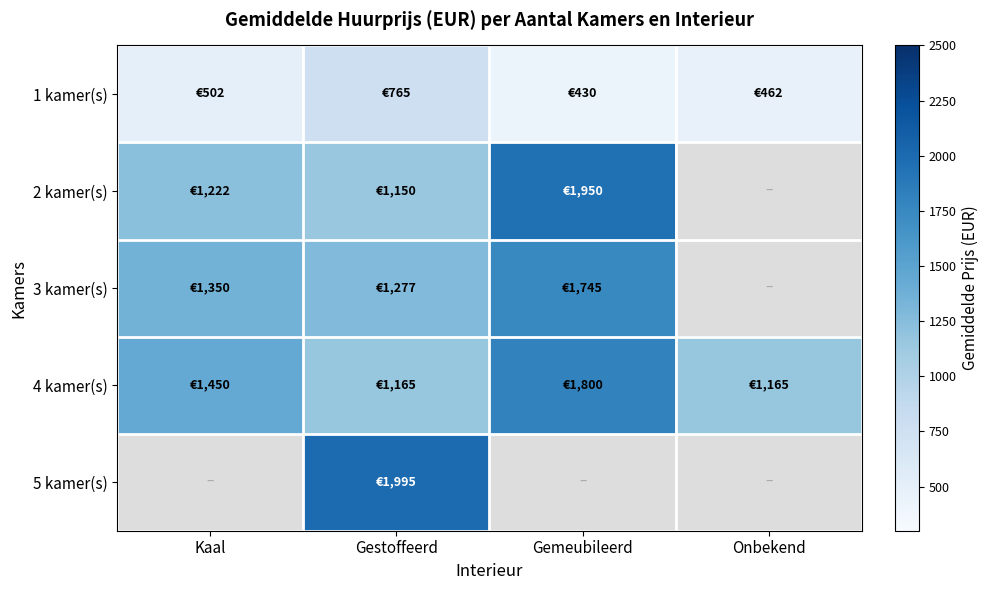

True or false: 3 kamer(s) has a value of 1745.0 at Gemeubileerd.

True